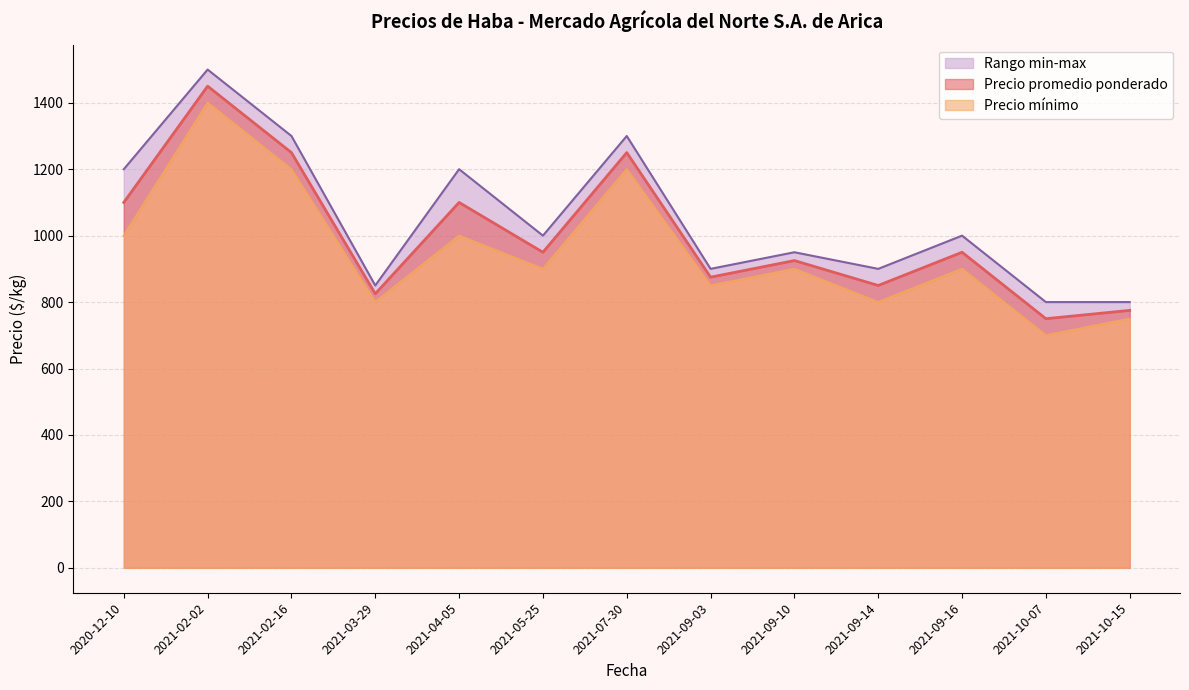

True or false: Precio mínimo has a value of 1400 at 2021-02-02.

True